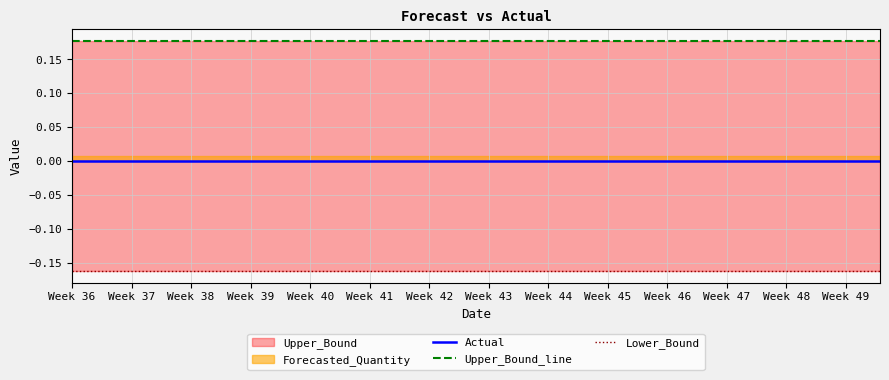

Between Week 37 and Week 48, which series saw the biggest shift?

Actual